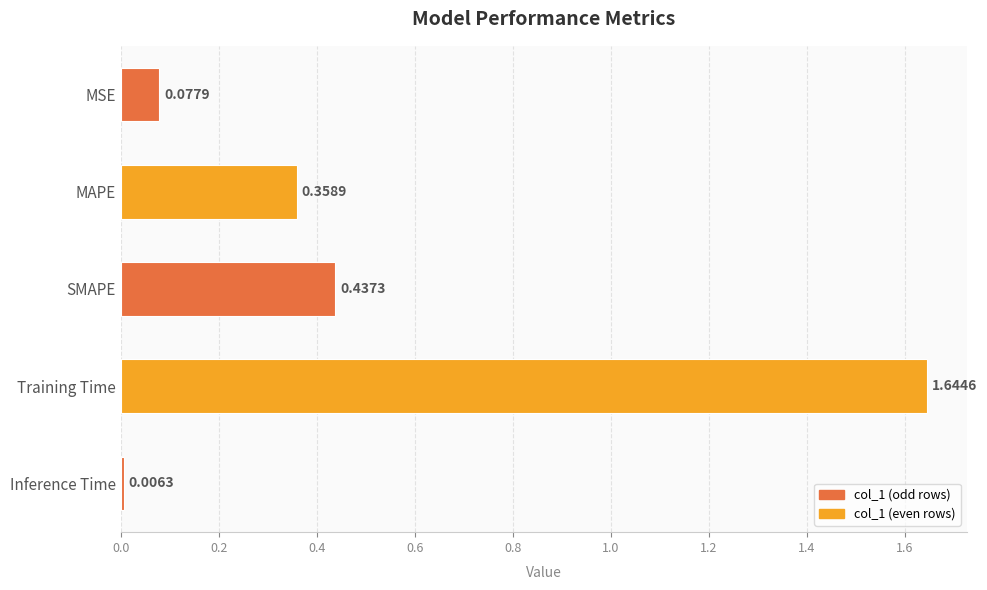

List the labels in order of value, smallest first.

Inference Time, MSE, MAPE, SMAPE, Training Time